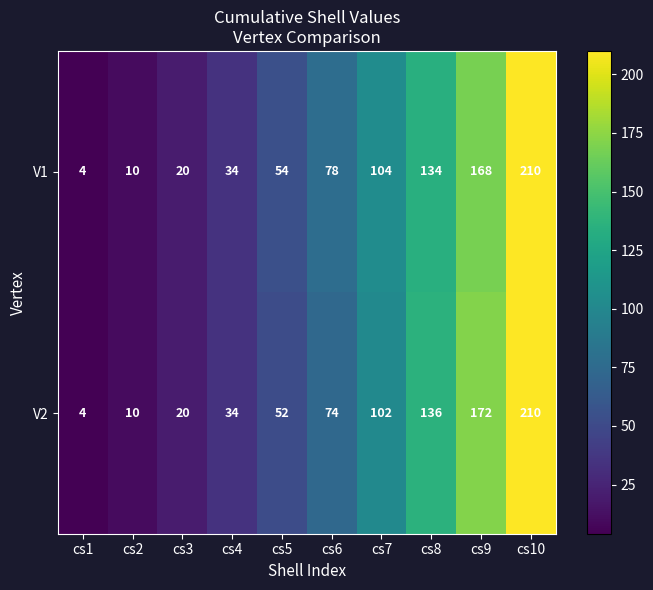

At which label is V1 closest to 107?

cs7